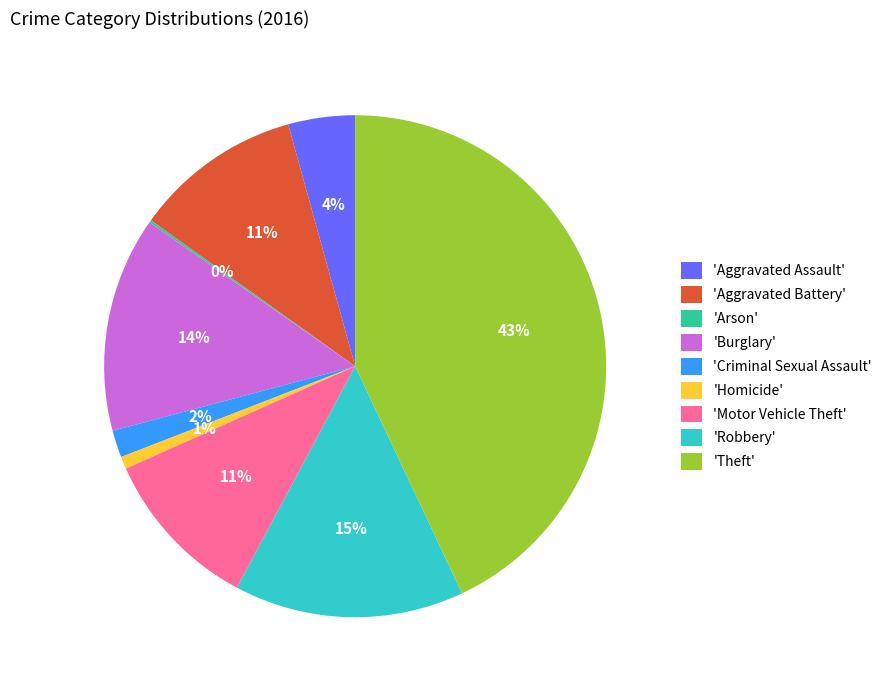

What percentage is the 'Burglary' slice, to the nearest percent?

14%